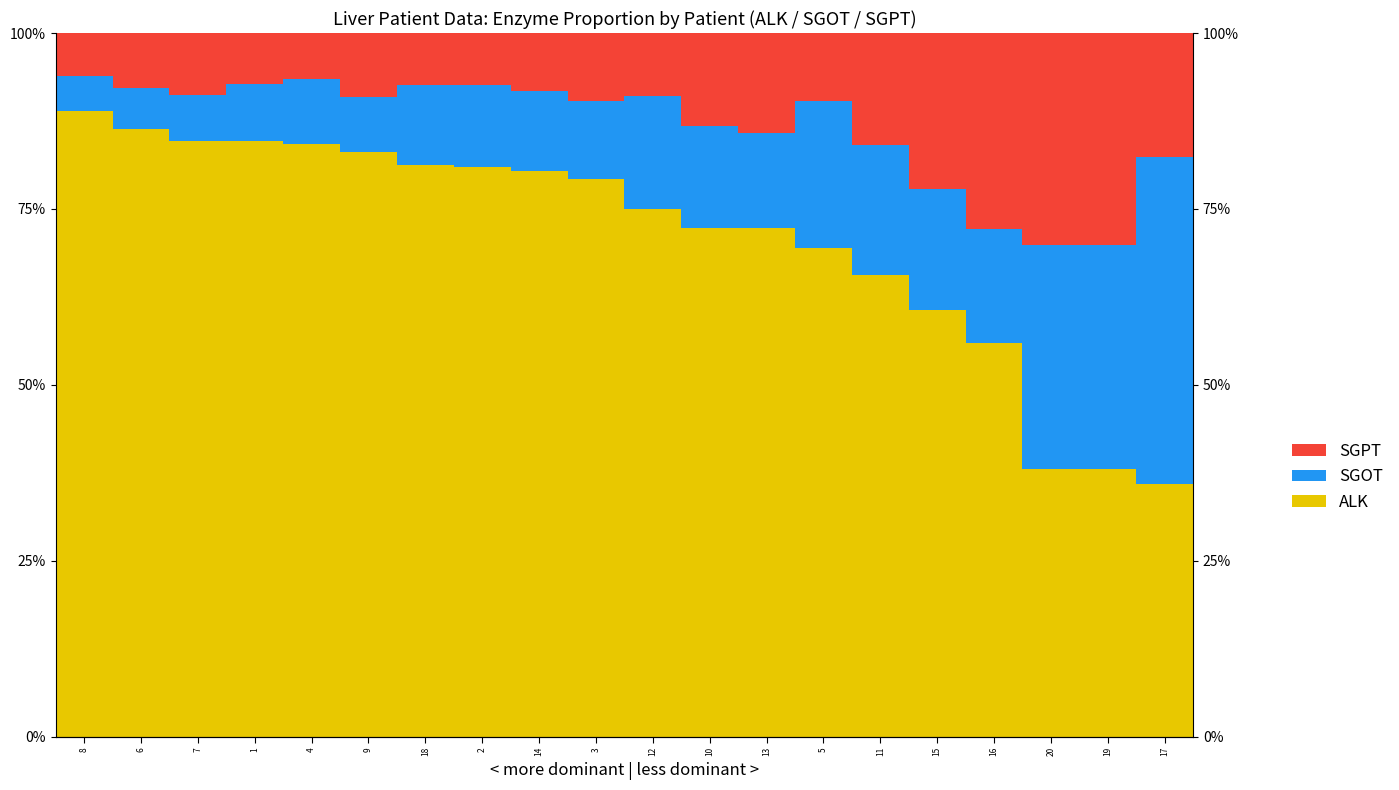

What are all the series names shown in the legend?

ALK, SGOT, SGPT